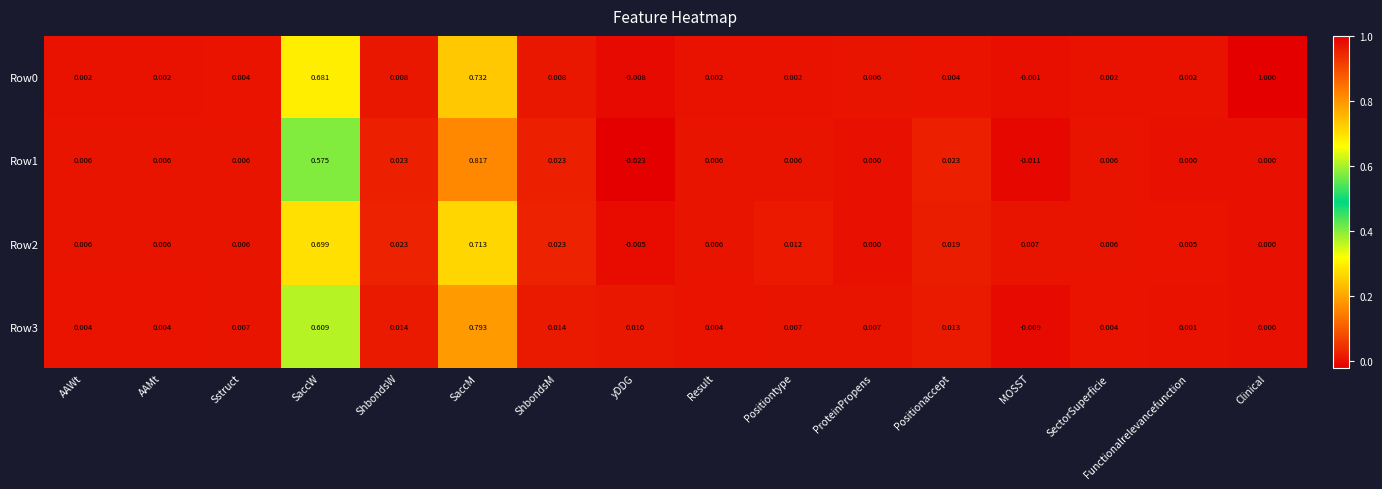

Is the value of Row3 at Positiontype greater than the value of Row1 at ShbondsW?

No